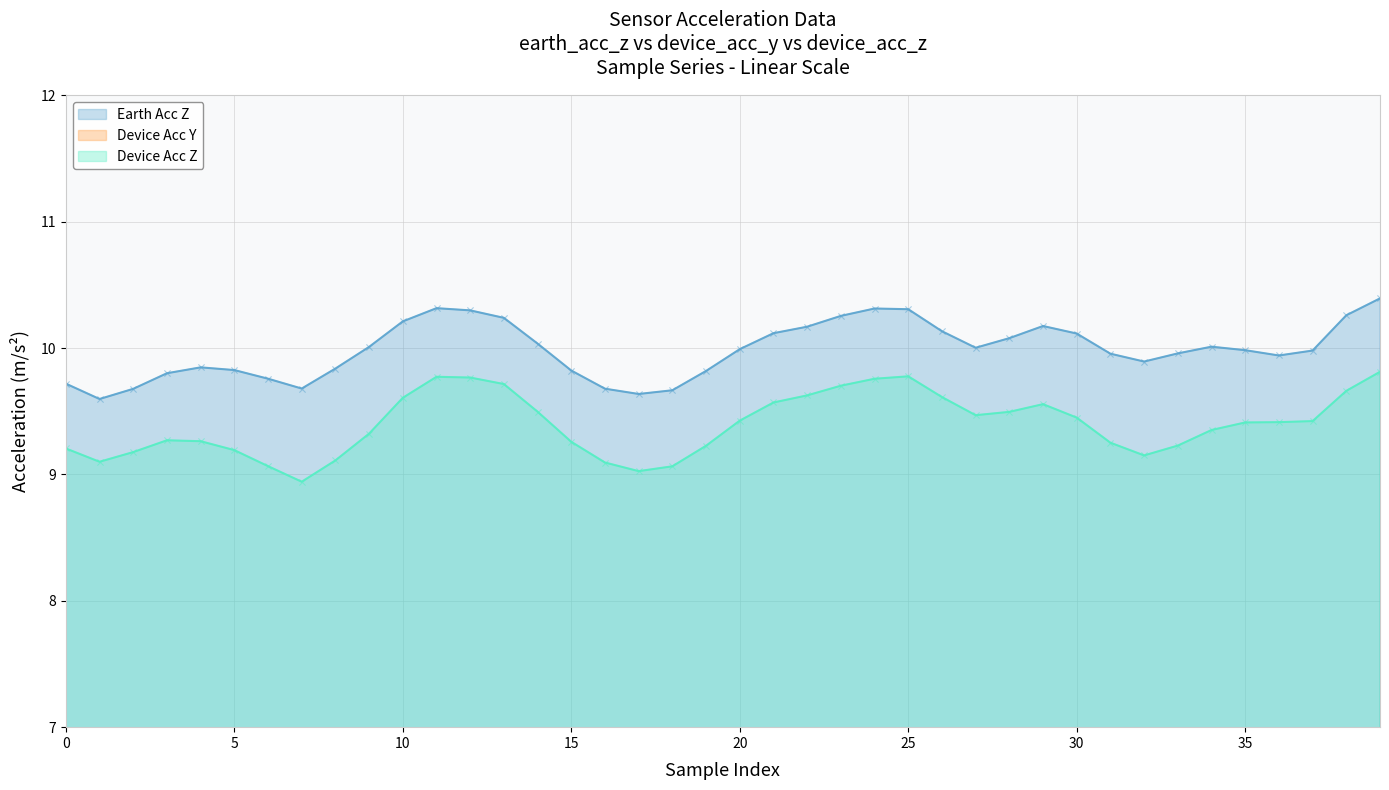

Which series reaches the maximum Y coordinate?

earth_acc_z